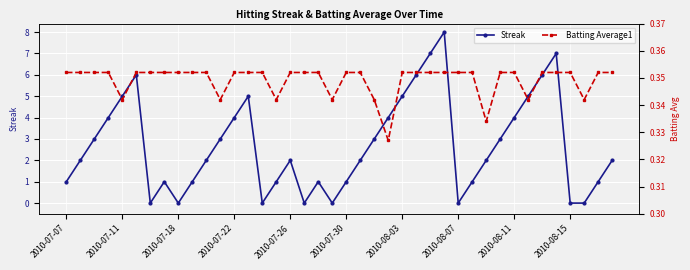

The value of Streak at 2010-07-30 is 2. True or false?

False